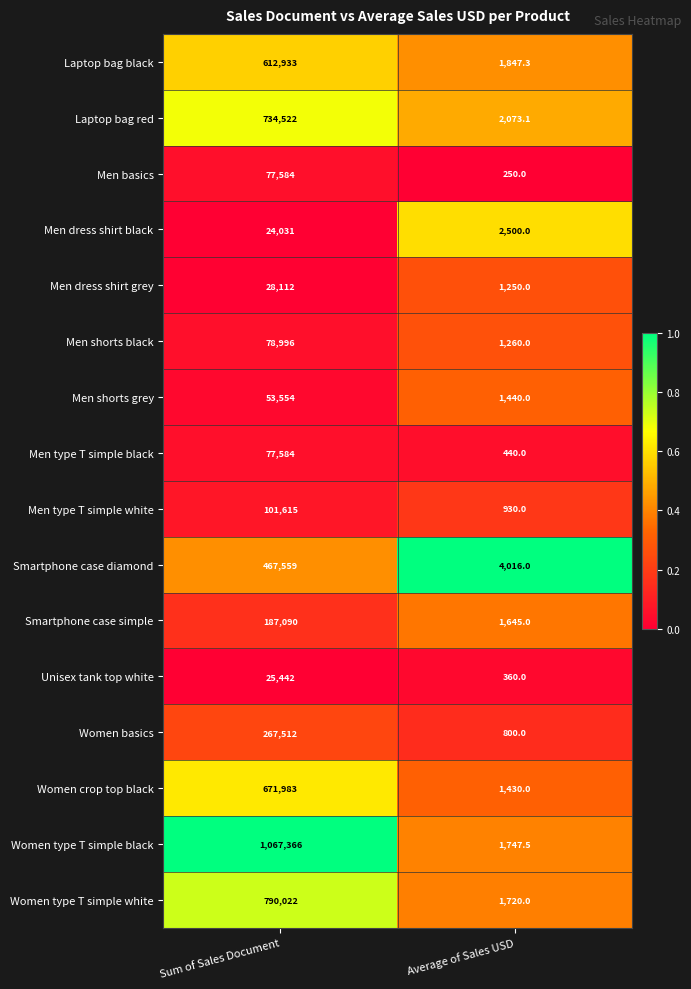

At which category does the chart reach its minimum across all series?

Average of Sales USD